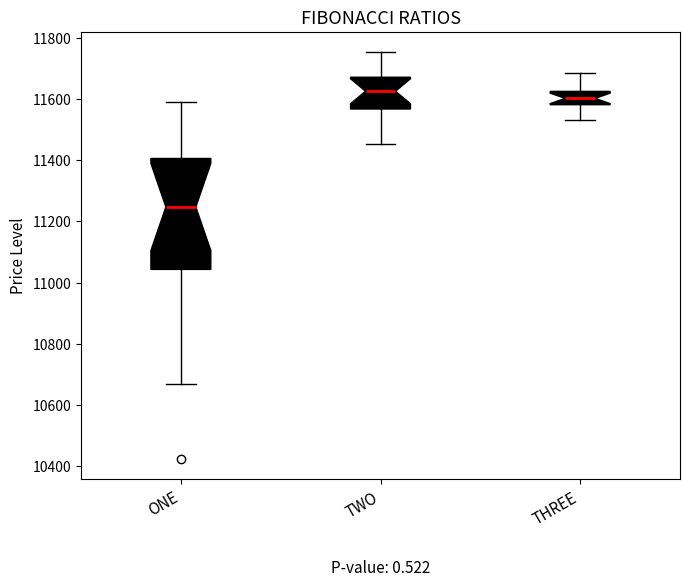

Reading left to right, transcribe this box plot: for each box, give where its median line is, the range the box spans, and where its two whiskers end, as read against the y-axis. The values are not printed on the chart, so give them approximately, as read against the axis.

ONE: median 11240, box 11040 to 11400, whiskers 10680 to 11600
TWO: median 11620, box 11560 to 11680, whiskers 11460 to 11760
THREE: median 11600, box 11580 to 11620, whiskers 11540 to 11680